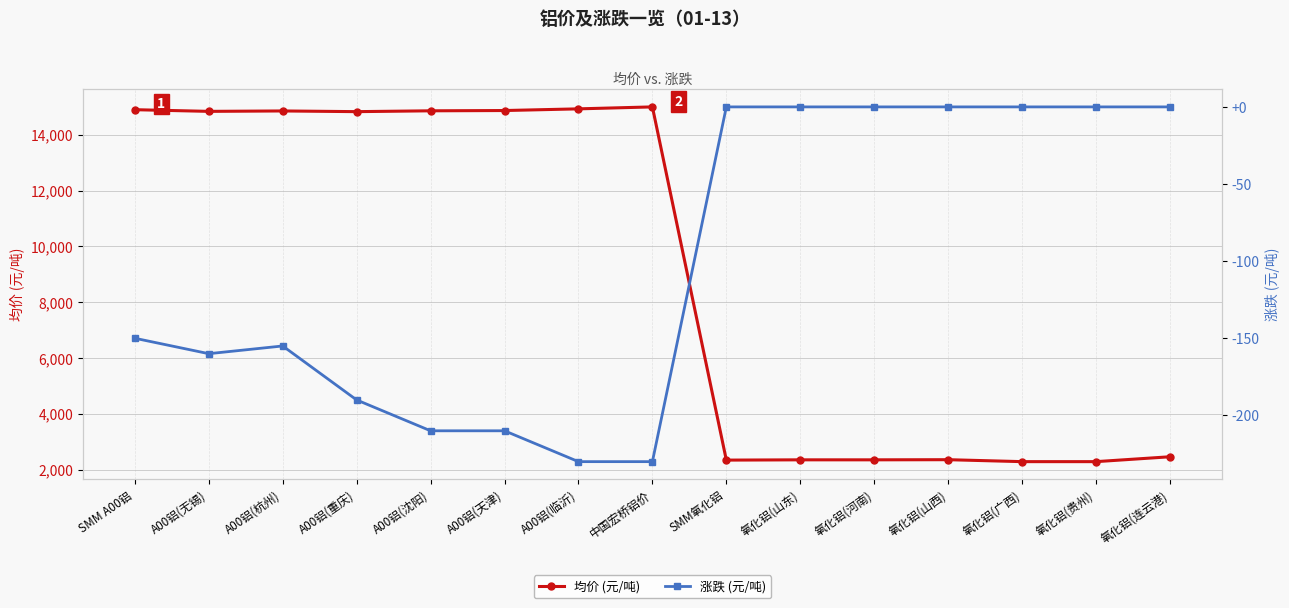

Rank the series by their maximum value, from highest to lowest.

均价 (元/吨), 涨跌 (元/吨)